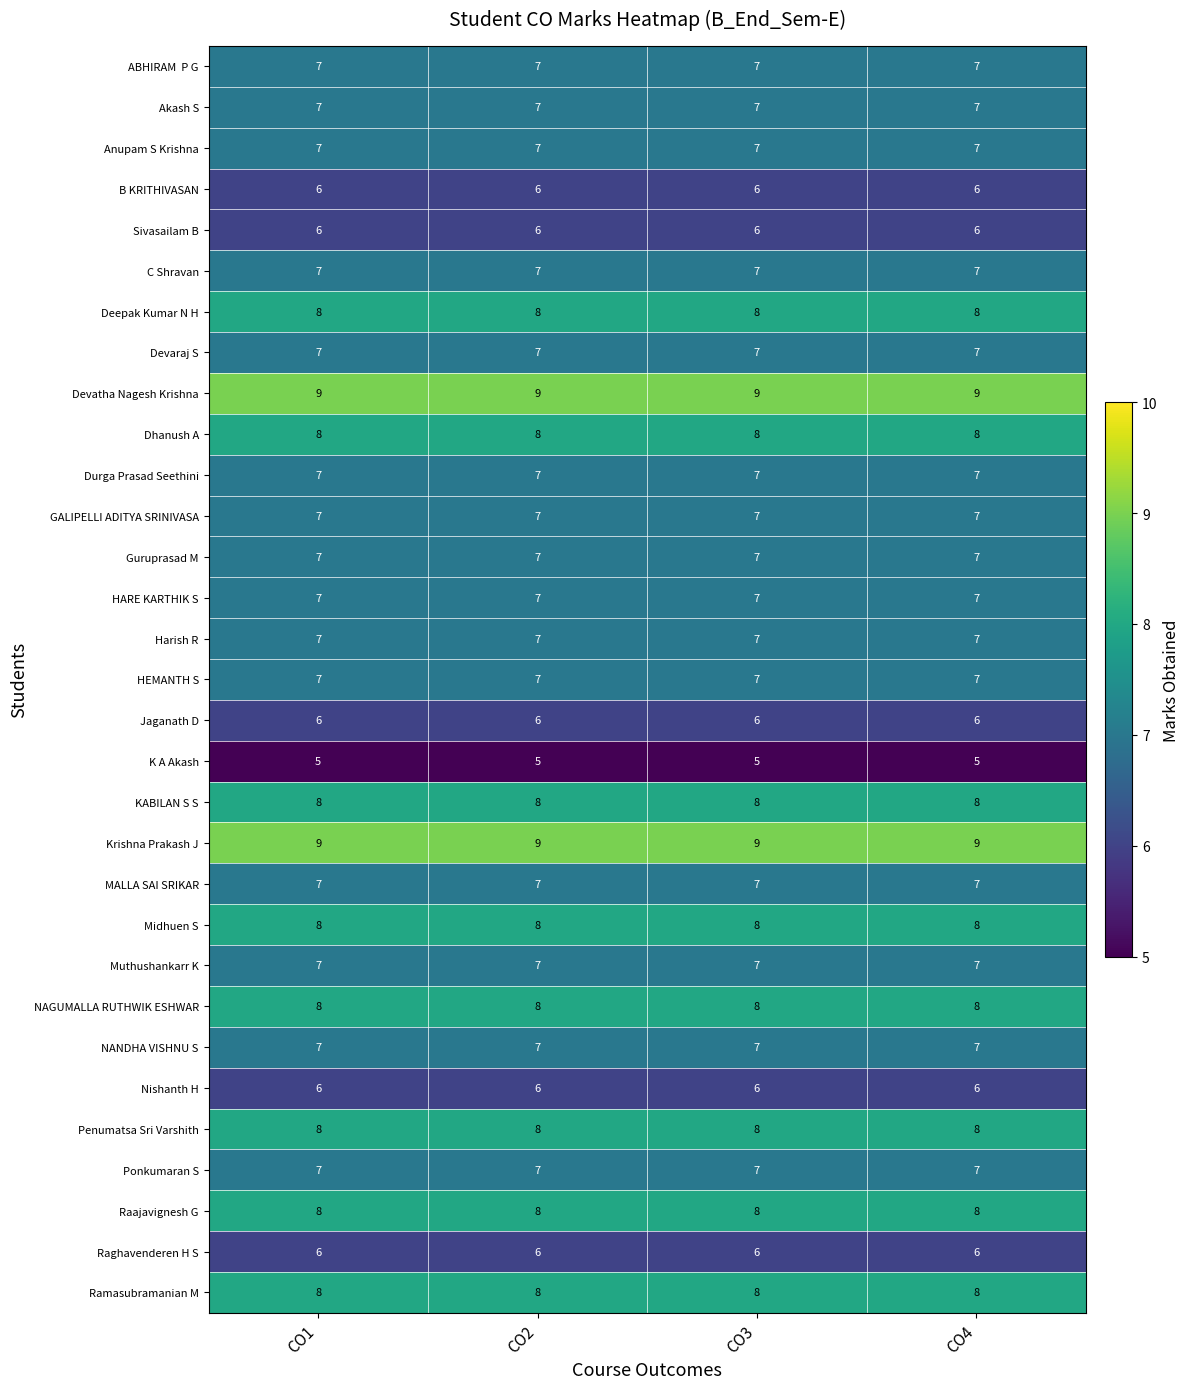

At how many categories does at least one series exceed 7?

4